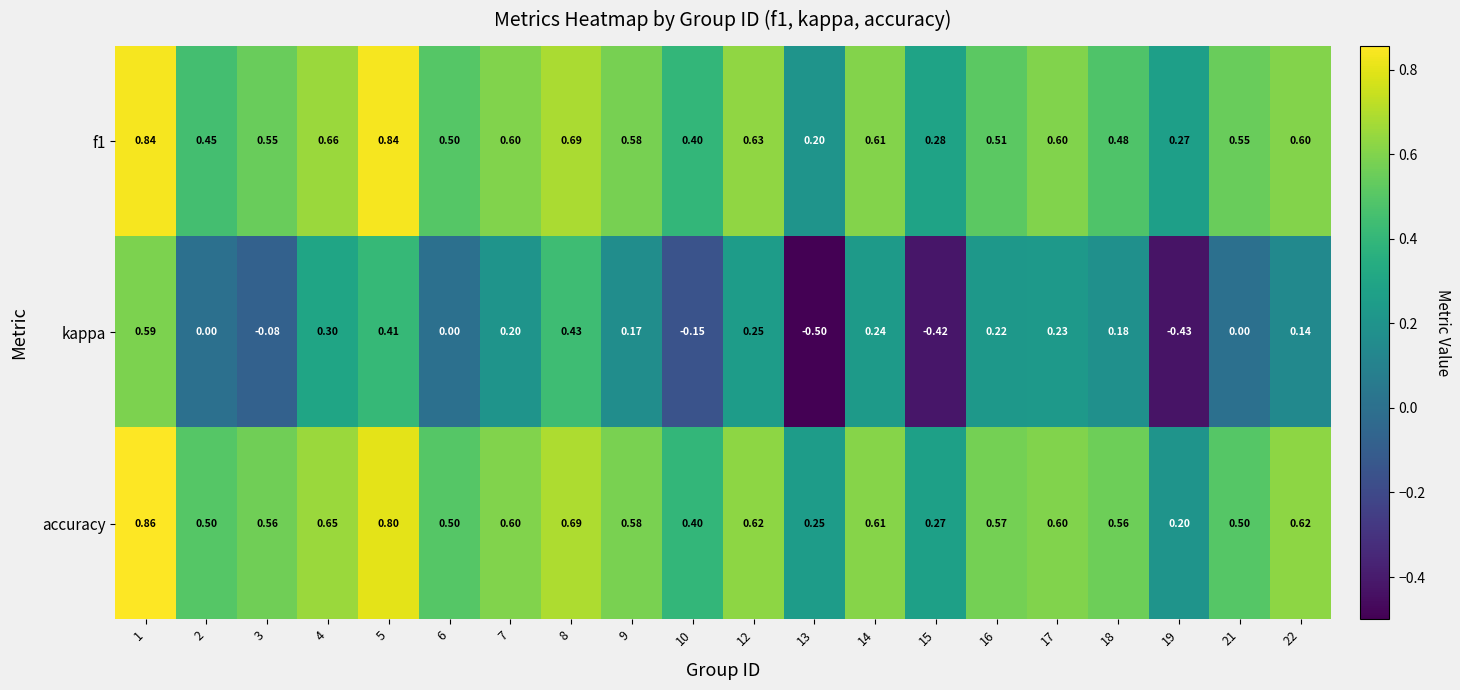

Which series has the widest spread of values?

kappa